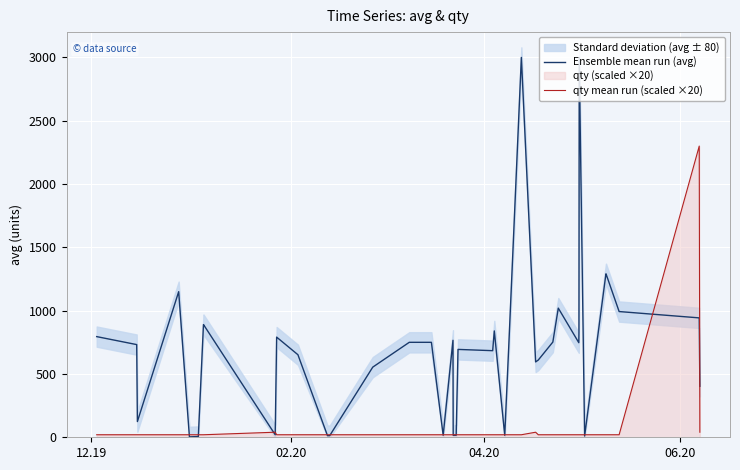

What is the sum of all Ensemble mean run (avg) values?

28259